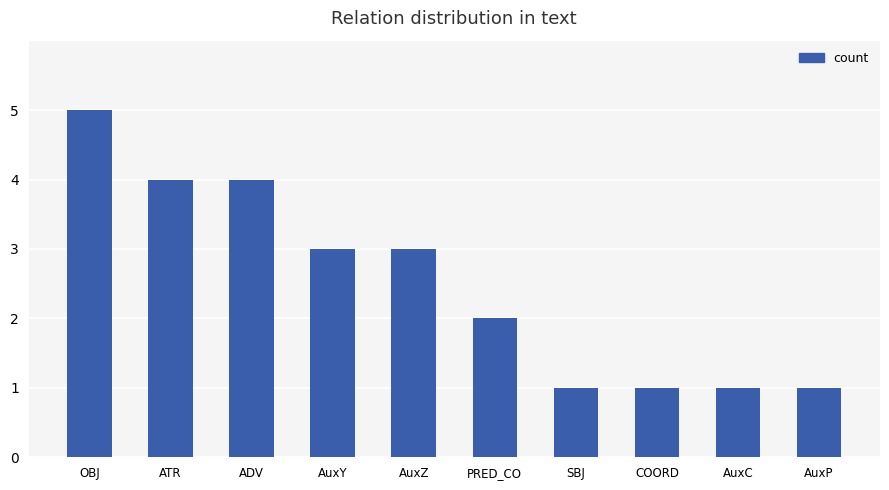

Approximately how many times larger is the value at ADV compared to AuxZ?

1.3